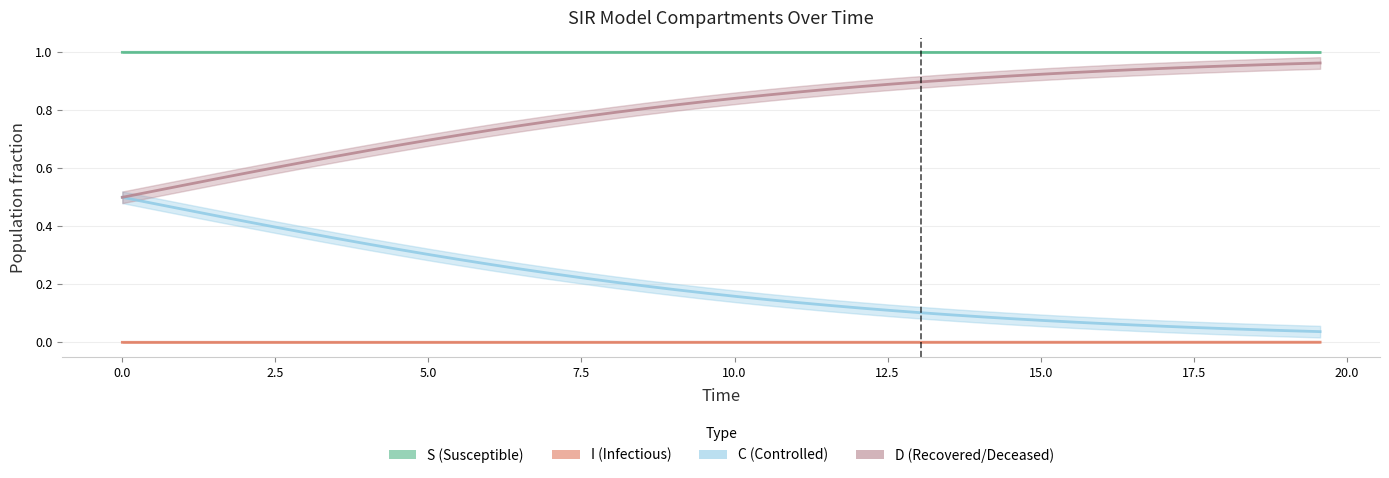

What is the maximum value shown in the chart?

1.0